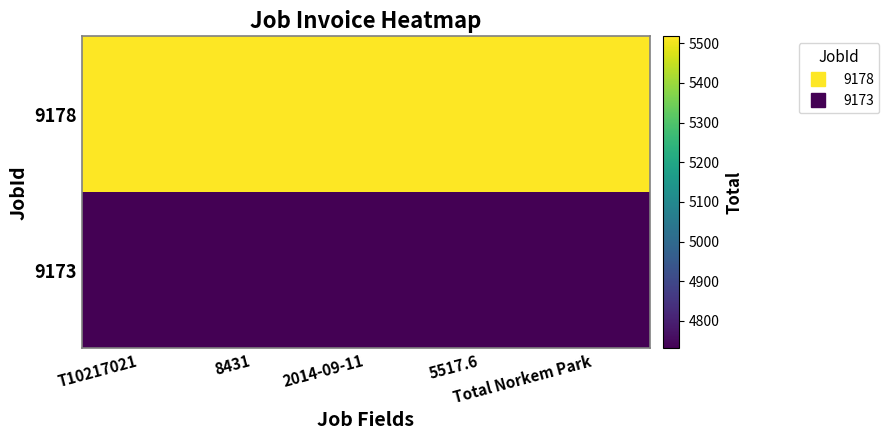

What is the greatest value displayed?

5517.6